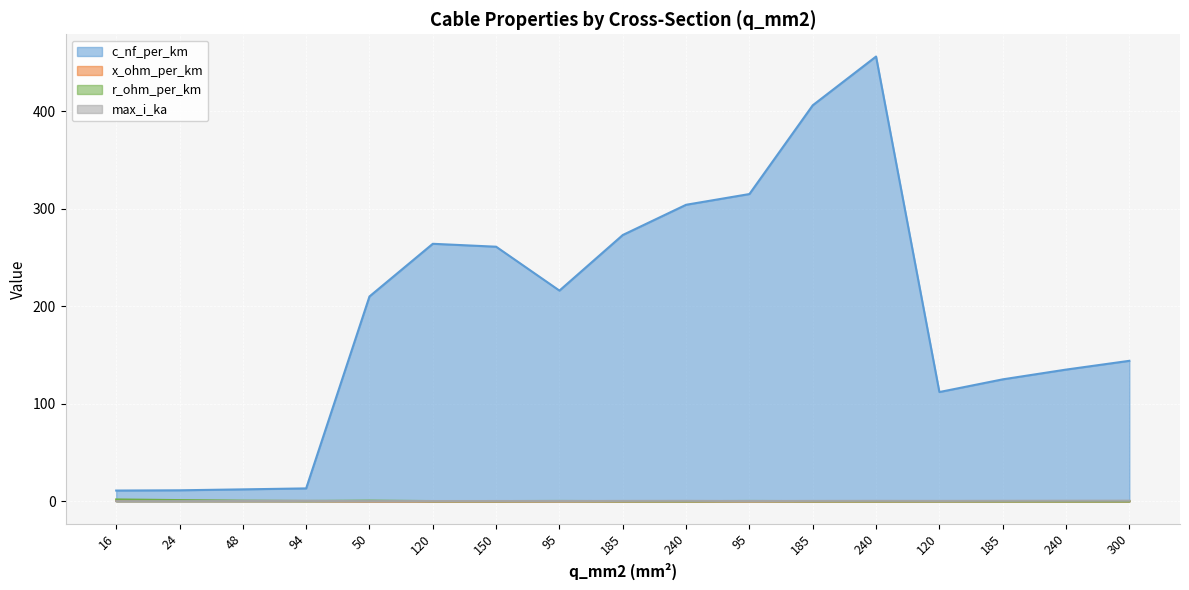

What is the sum of the x_ohm_per_km values at 95 and 185?

0.2